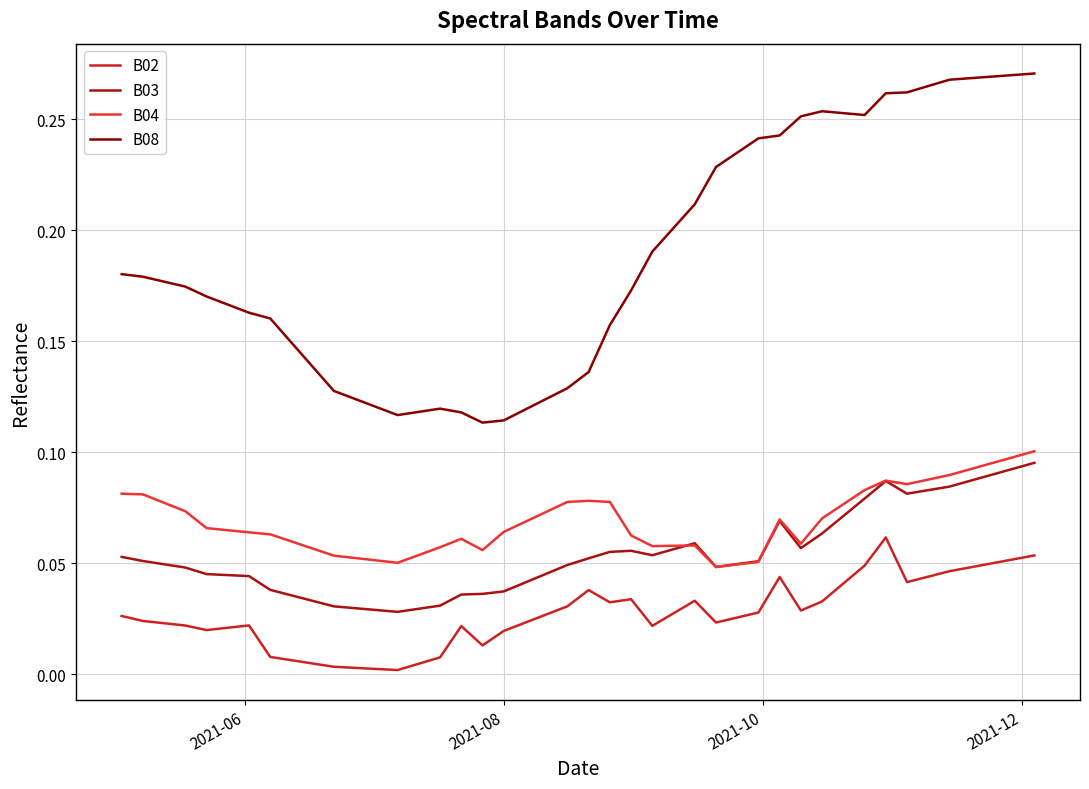

Which series has the largest total across all categories?

B08